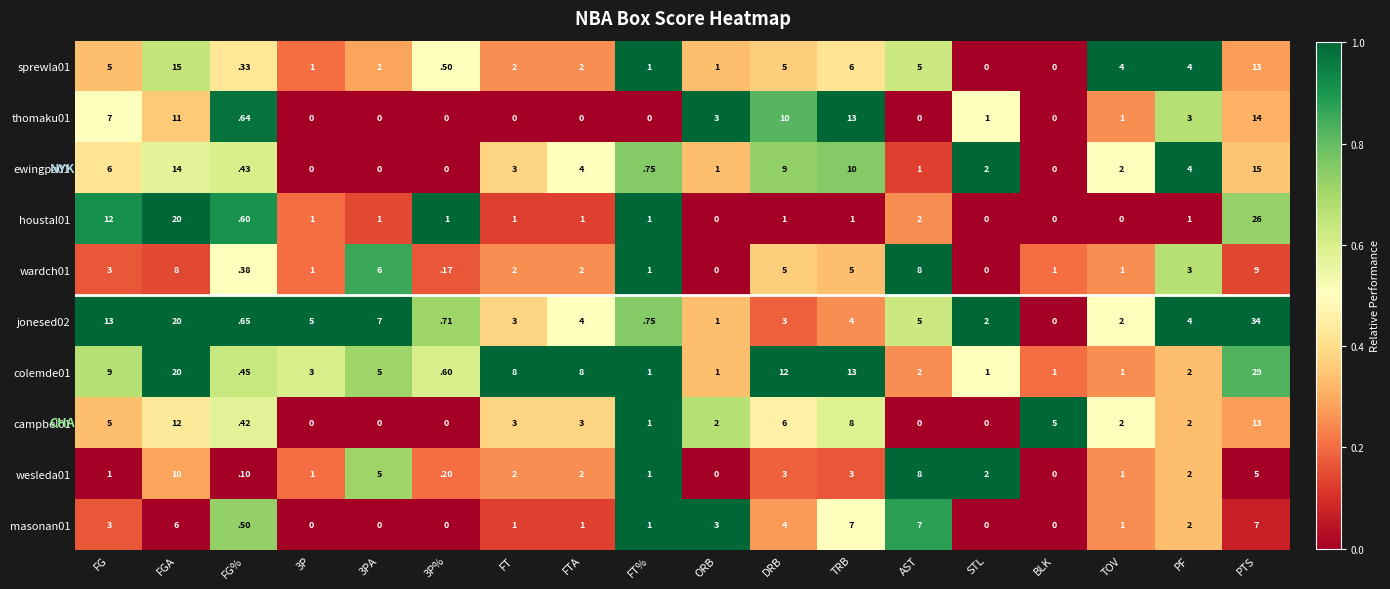

Is it true that ewingpa01 equals 2.0 at TOV?

True